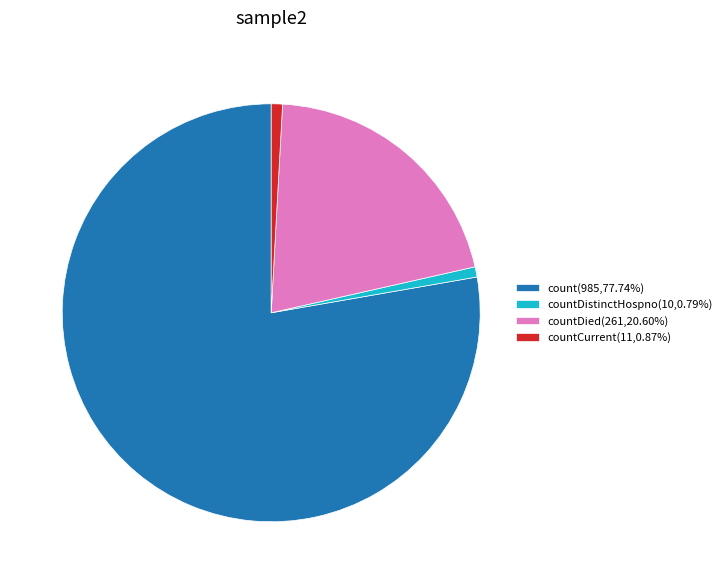

Is the sum of countDistinctHospno(10,0.79%) and countDied(261,20.60%) greater than half?

No